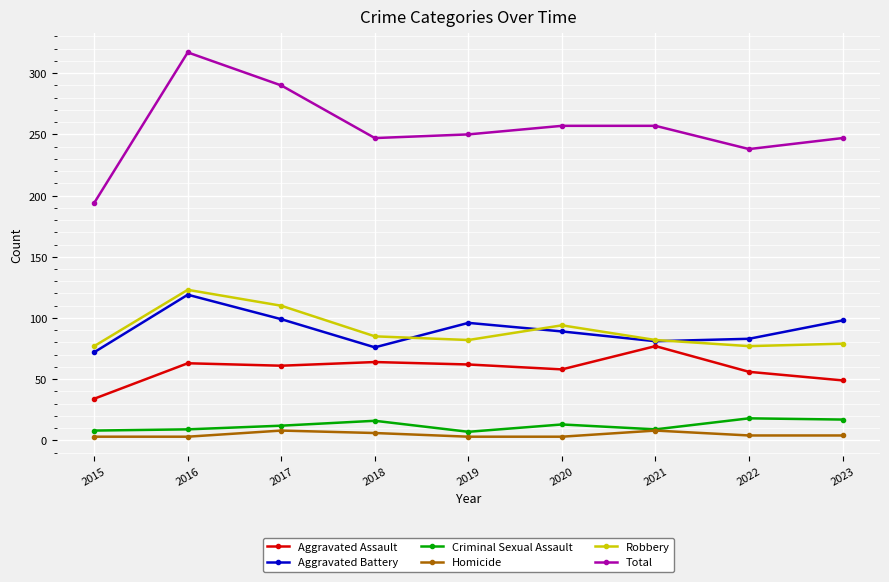

Which series has the largest range (max minus min)?

Total